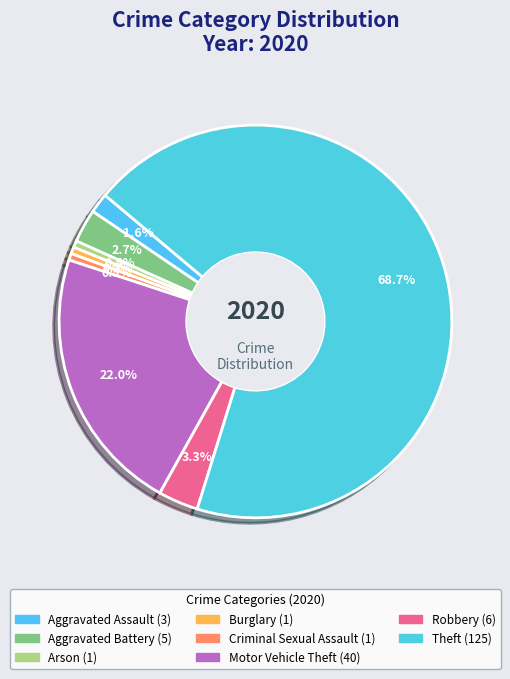

What portion of the pie excludes Theft?

31.3%